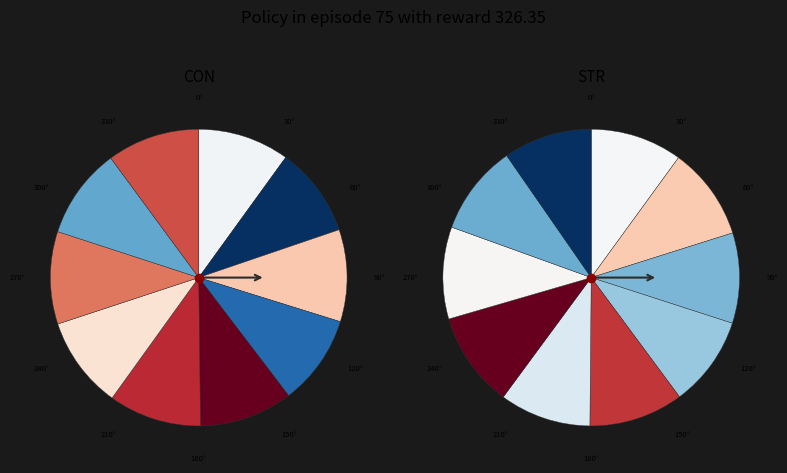

What is the total percentage of 5 and 8?

20.2%